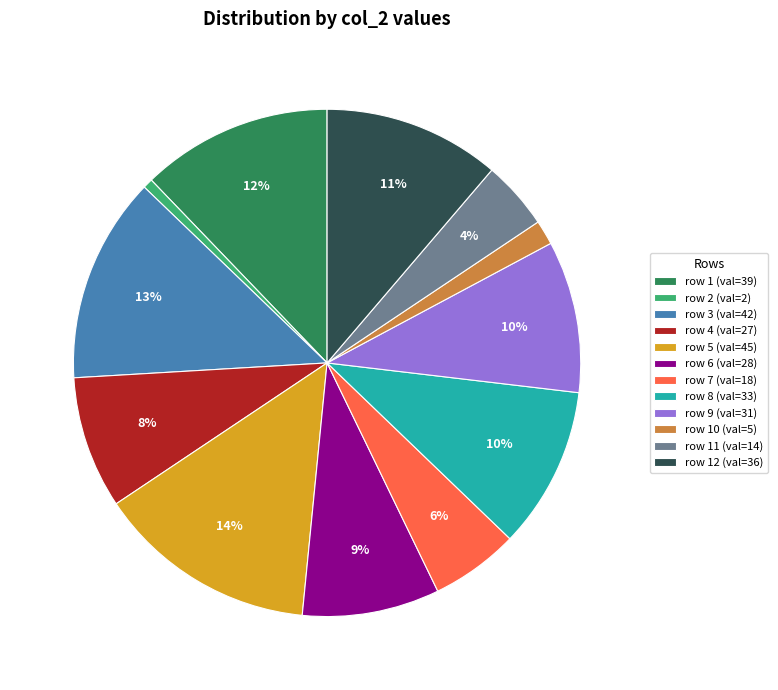

Is row 3 (val=42) the majority of the pie?

No